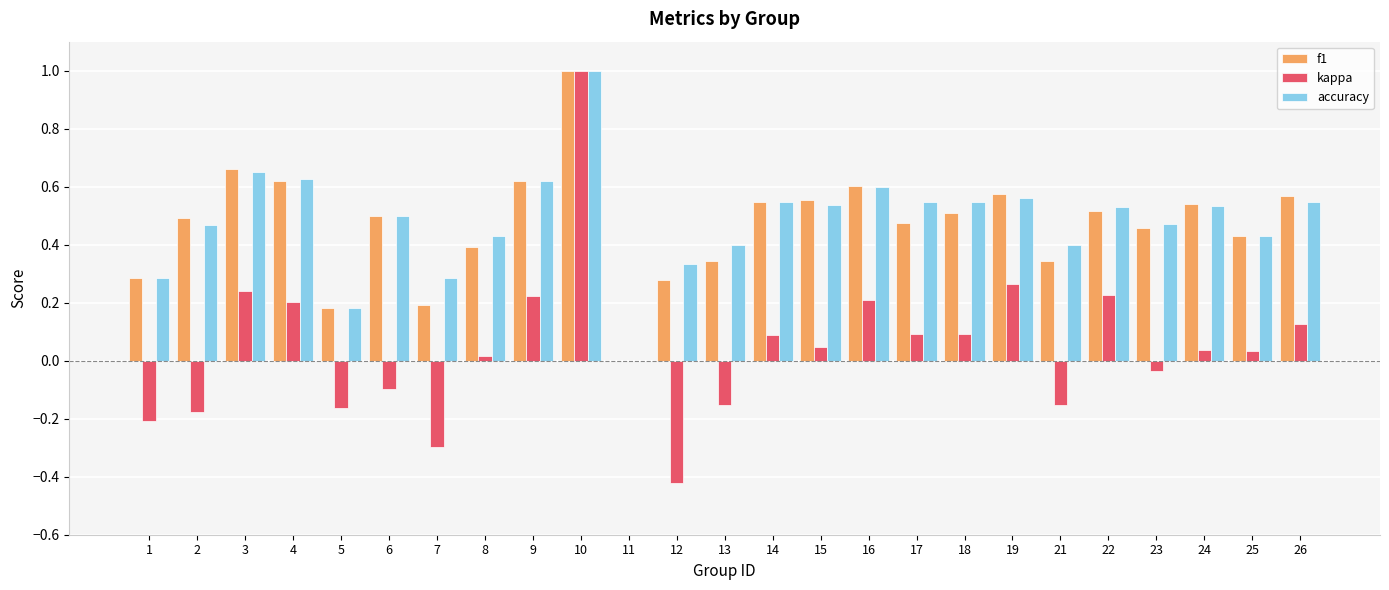

What is the maximum value shown in the chart?

1.0